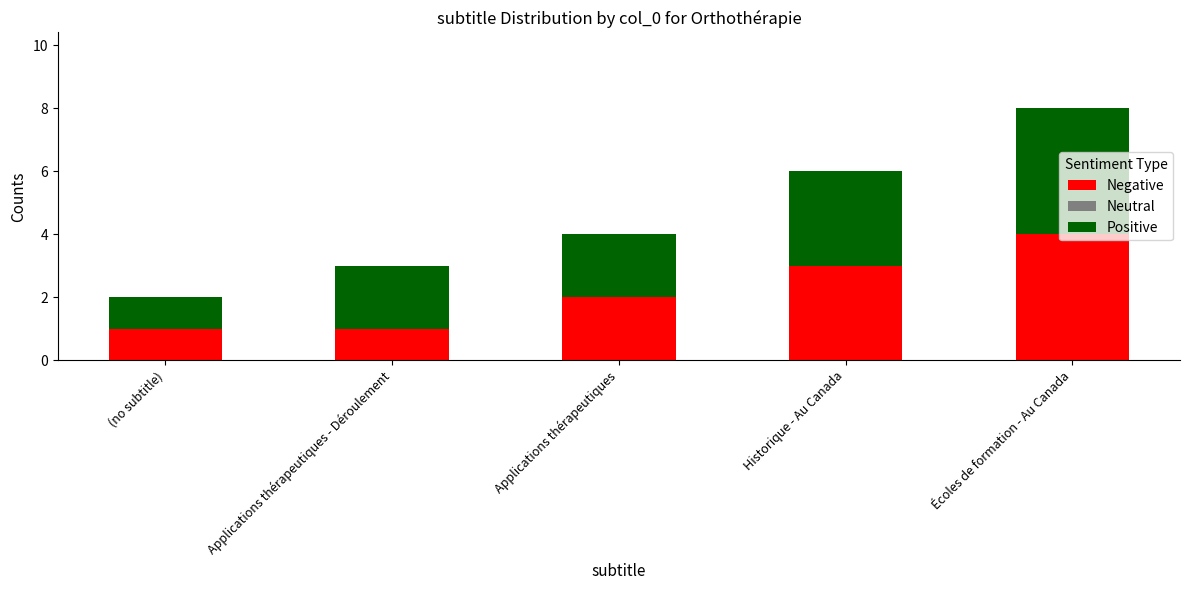

What is the difference between the maximum and minimum values in the Negative series?

3